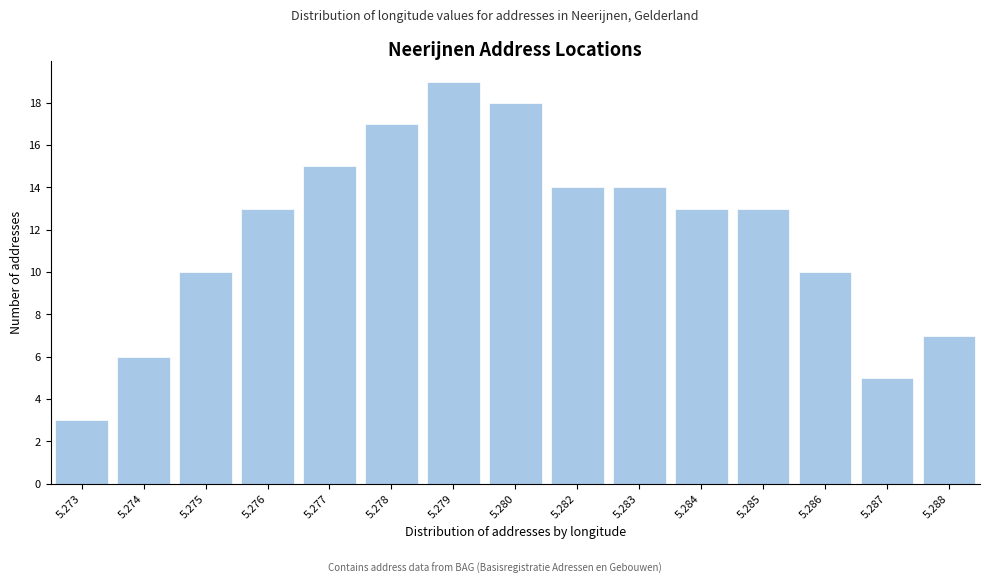

Reading left to right, transcribe all the data shown in this chart.

5.273=3	5.274=6	5.275=10	5.276=13	5.277=15	5.278=17	5.279=19	5.280=18	5.282=14	5.283=14	5.284=13	5.285=13	5.286=10	5.287=5	5.288=7